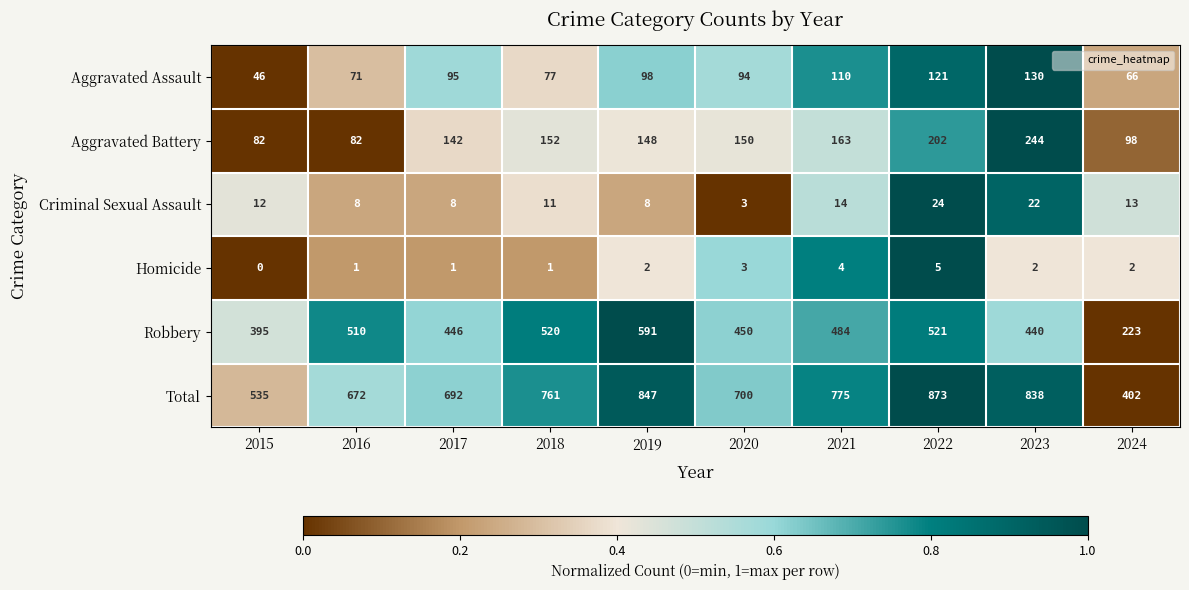

The value of Total at 2018 is 1325. True or false?

False